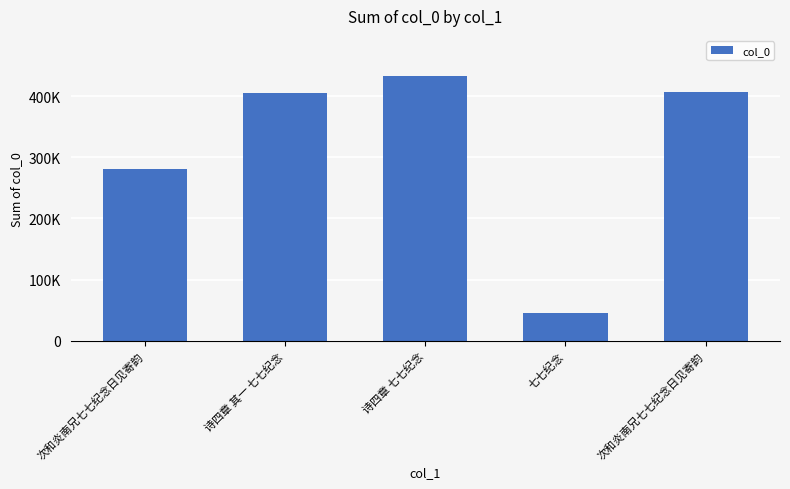

Reading left to right, list all the values displayed in this chart.

281603	405996	433644	44685	406744